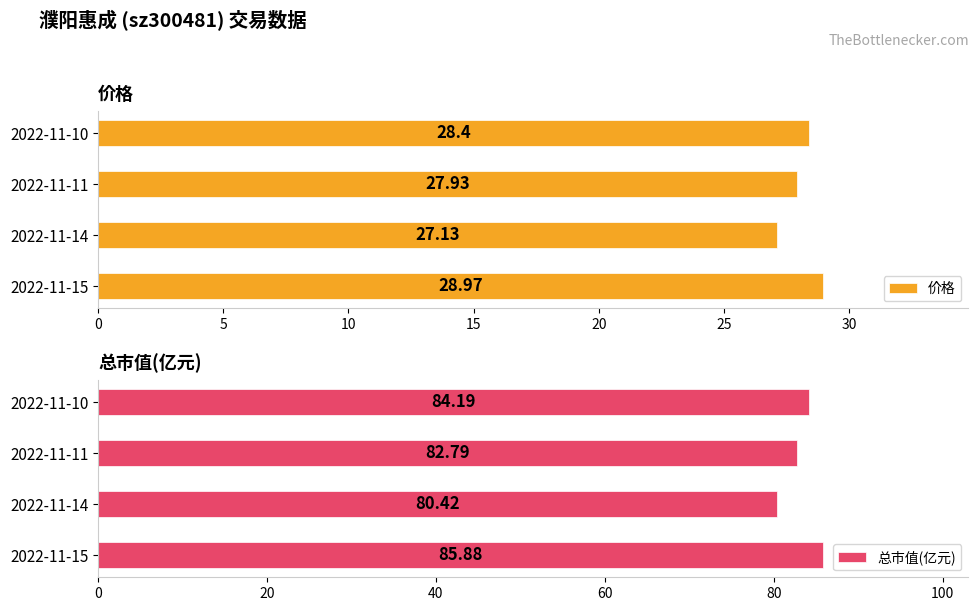

Where is 价格 nearest to the value 28?

2022-11-11